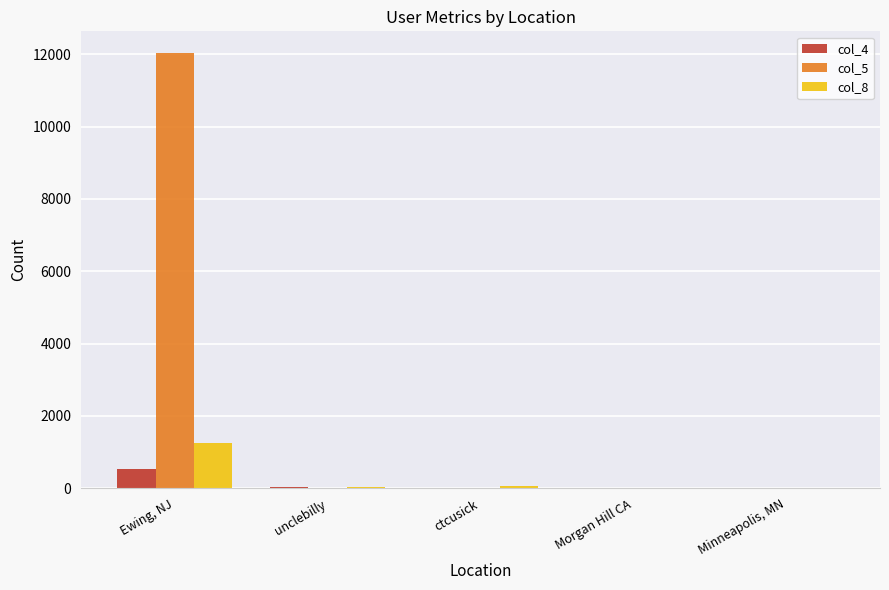

At which category is the sum across all series the highest?

Ewing, NJ